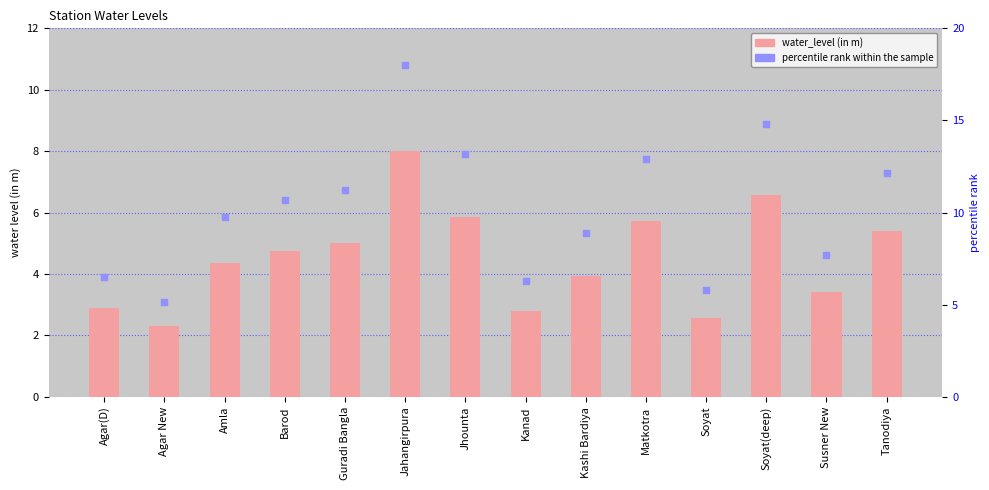

What are all the series names shown in the legend?

water_level (in m), percentile rank within the sample